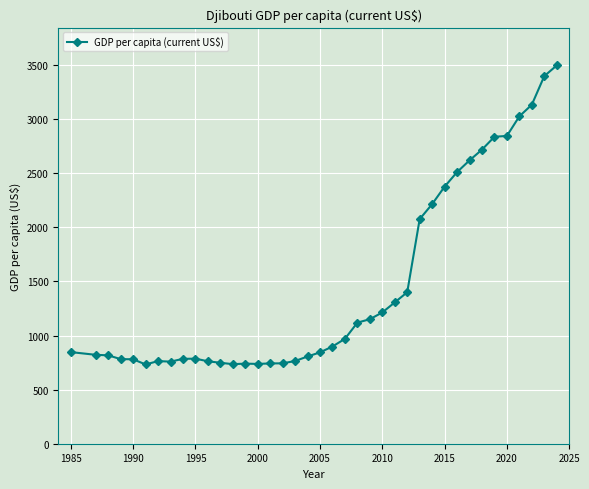

True or false: the data has more than 0 interior local peaks.

True